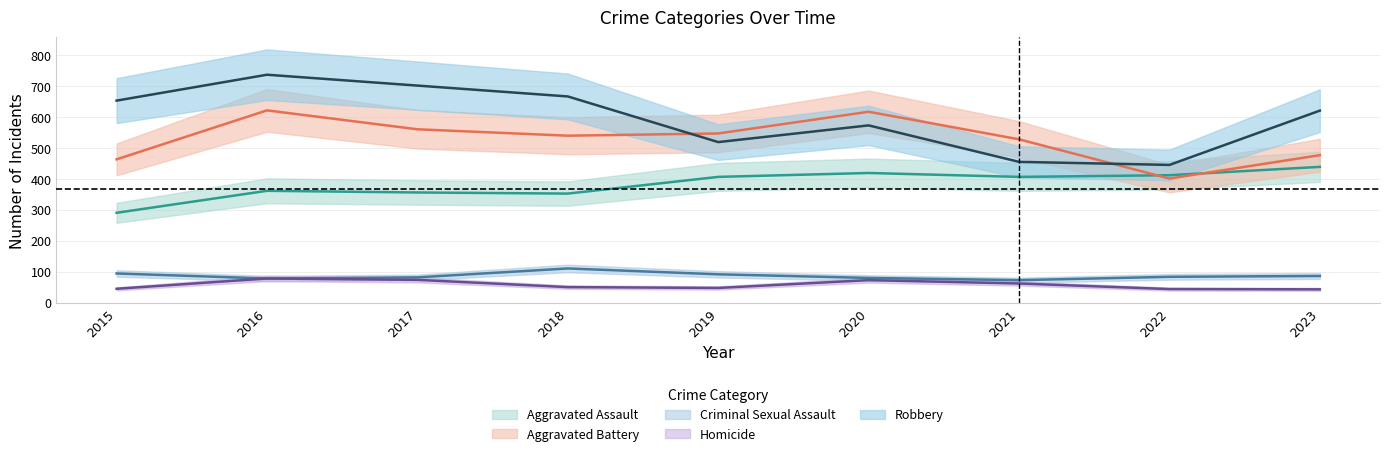

How many lines are shown in the chart?

5